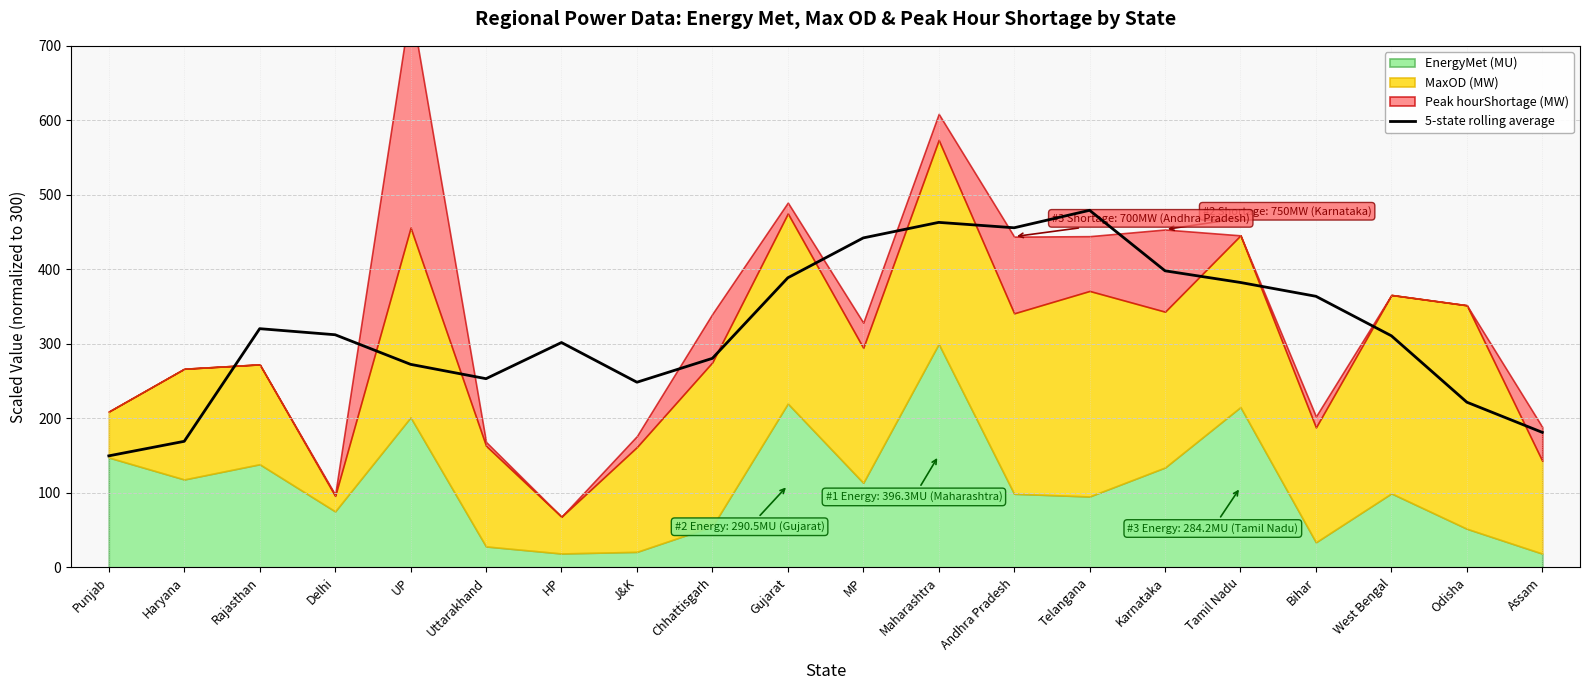

At which label is the value closest to 314?

Delhi